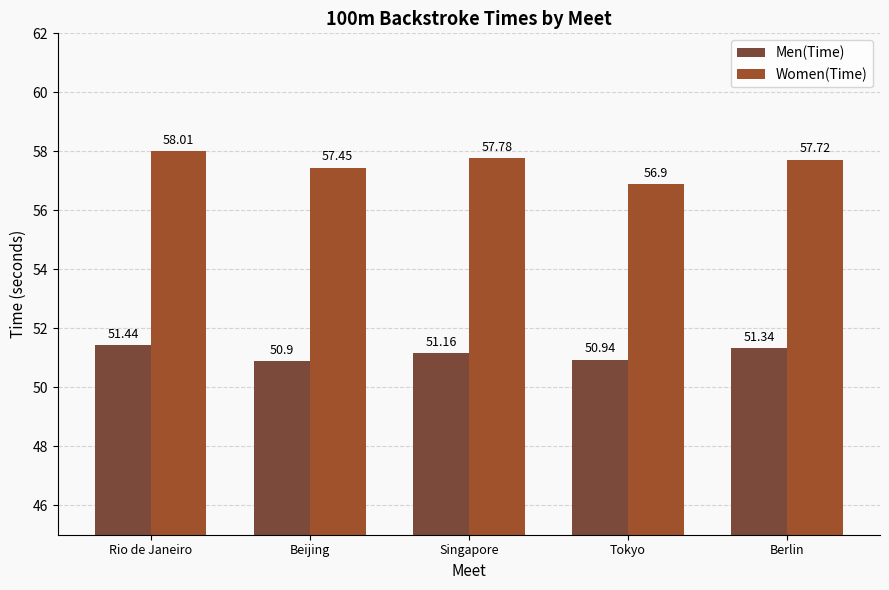

Reading left to right, list all the values displayed in this chart.

Men(Time): 51.4	50.9	51.2	50.9	51.3
Women(Time): 58.0	57.5	57.8	56.9	57.7